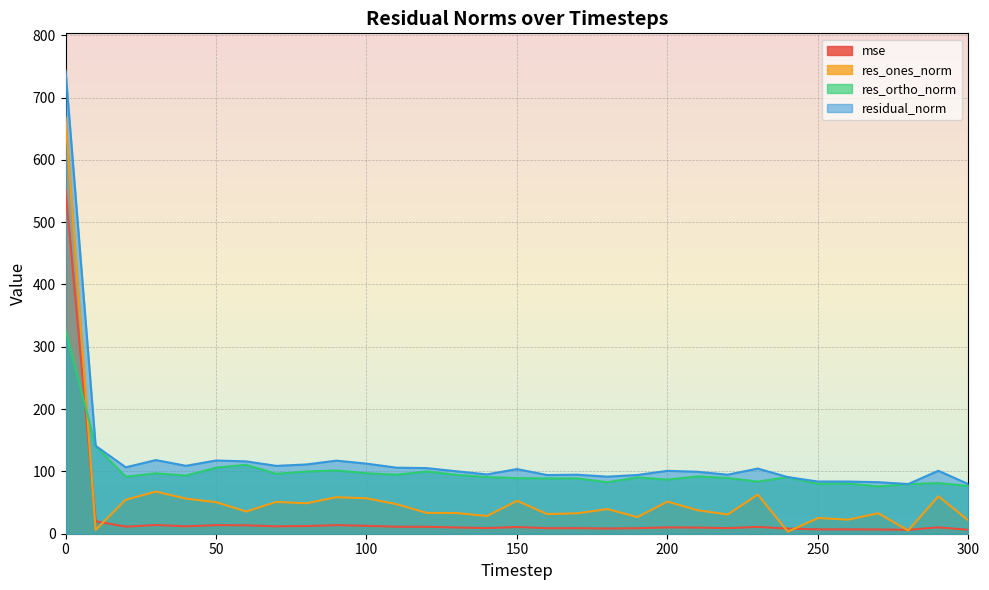

True or false: res_ortho_norm and residual_norm intersect in this chart.

False